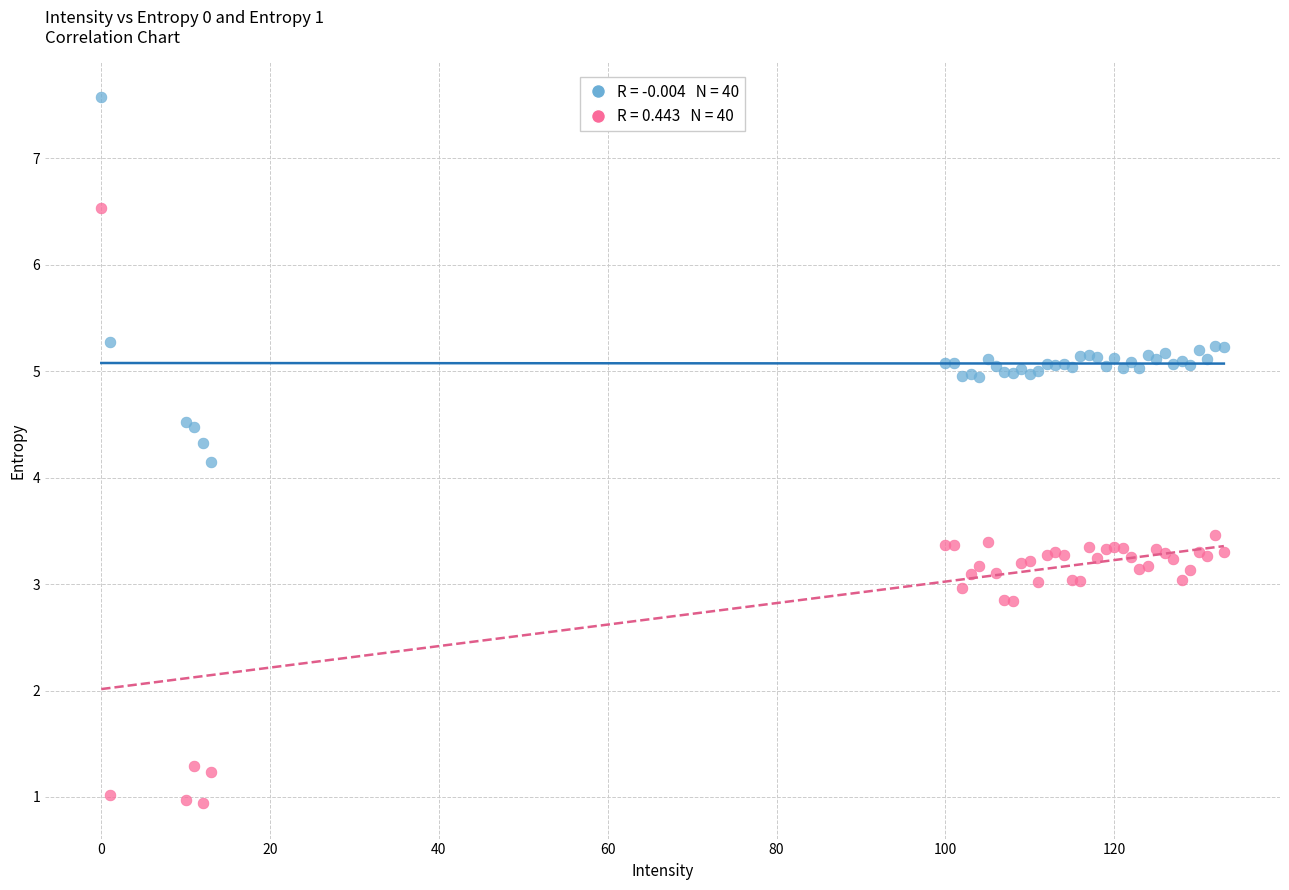

Across all series, what Y value is closest to 4?

4.1